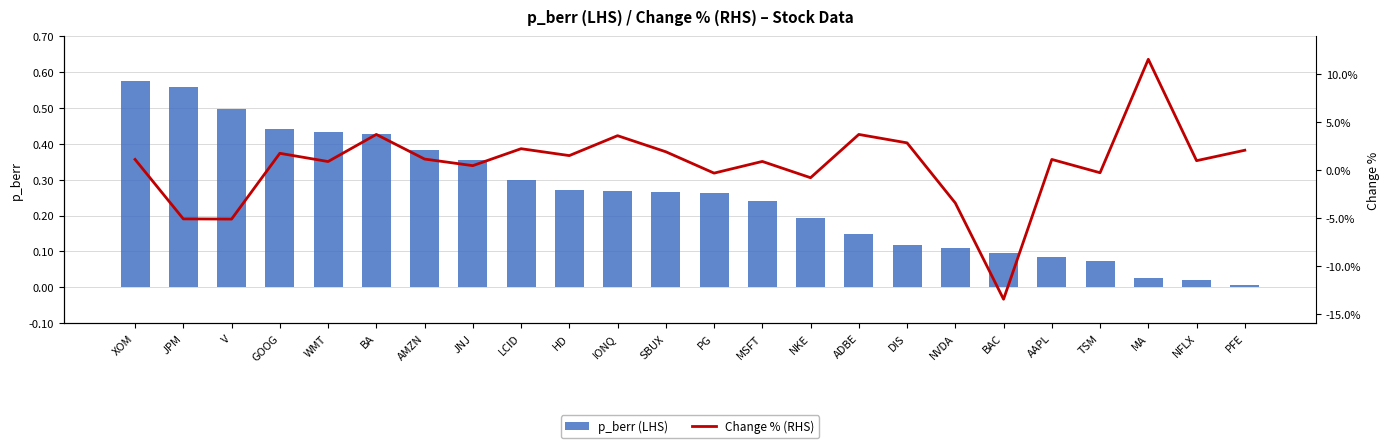

The p_berr (LHS) series shows 0.0 at MA. True or false?

True